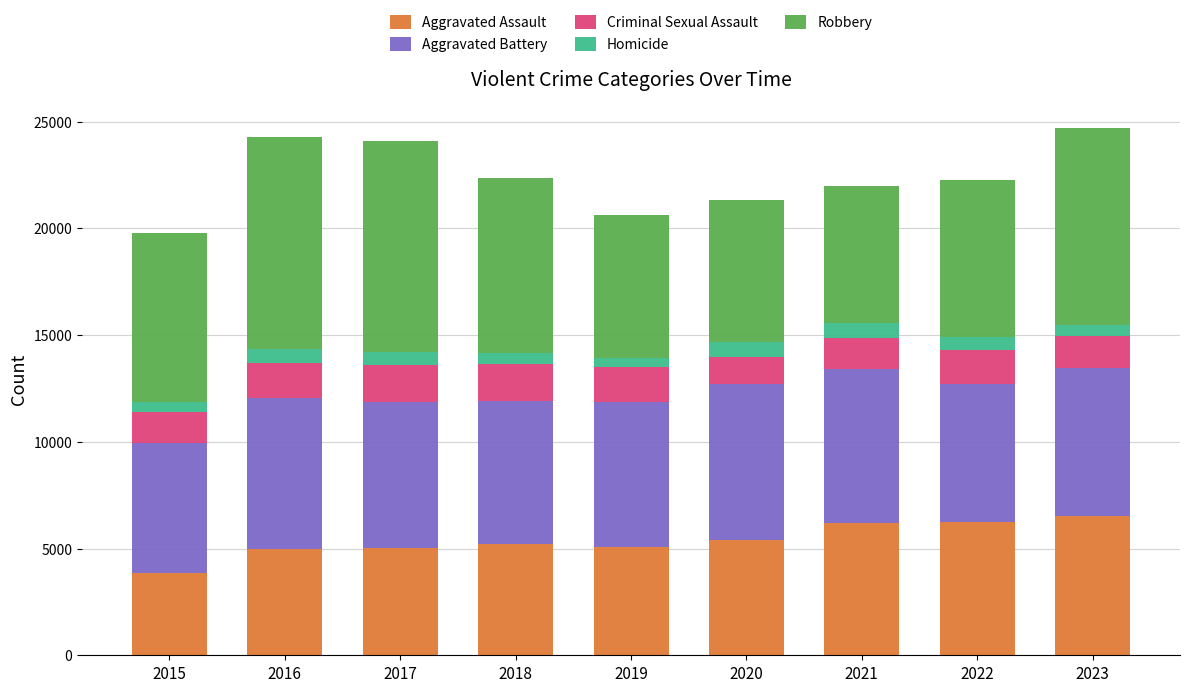

How many values in the Aggravated Assault series are below 5197?

4